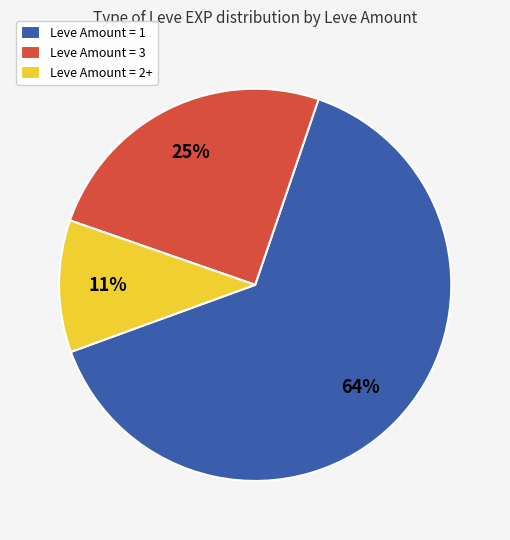

Do Leve Amount = 2+ and Leve Amount = 1 together represent more than half of the pie?

Yes